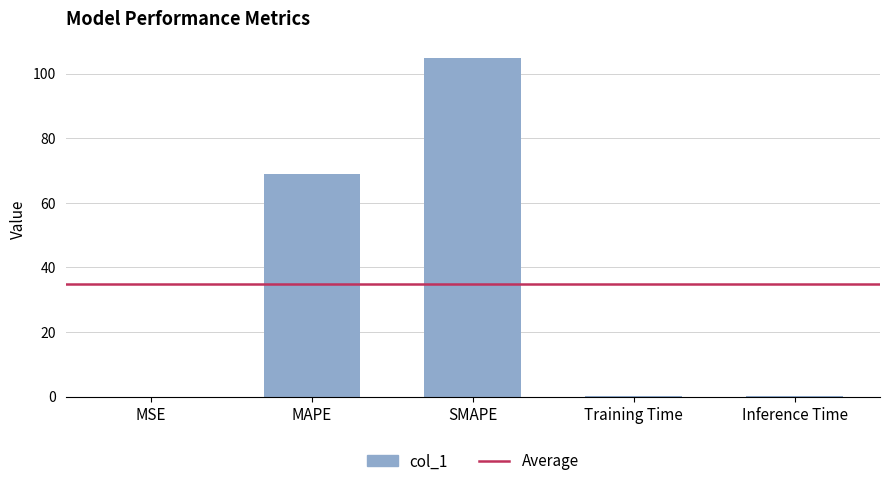

What is the greatest value displayed?

104.8